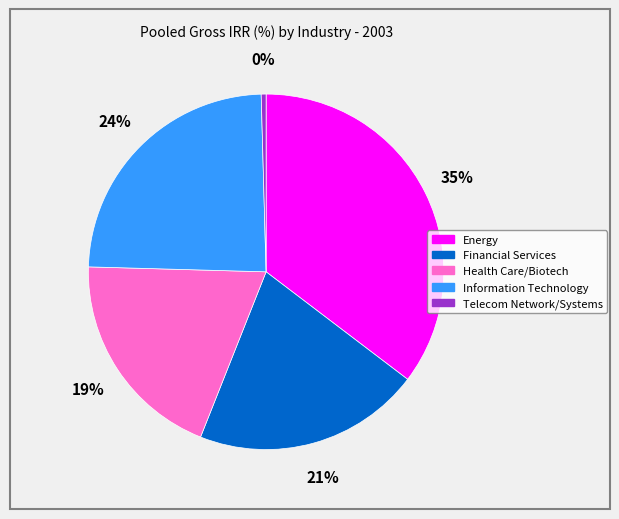

To the nearest percent, what is the difference between the Telecom Network/Systems and Energy slice percentages?

35%